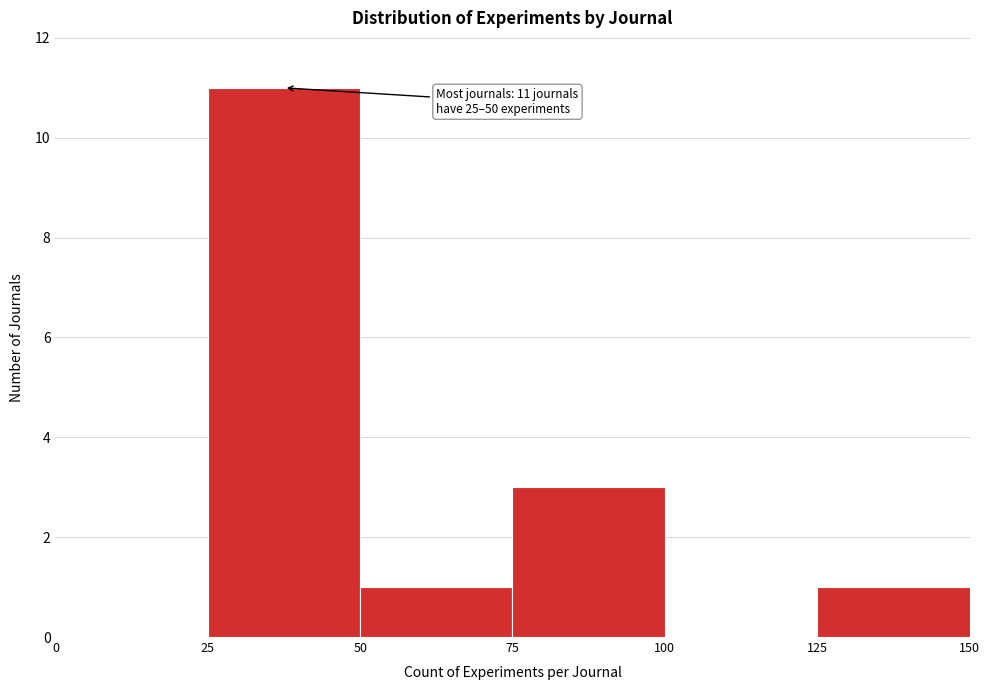

Over which range of the x-axis is the bar tallest?

25 to 50